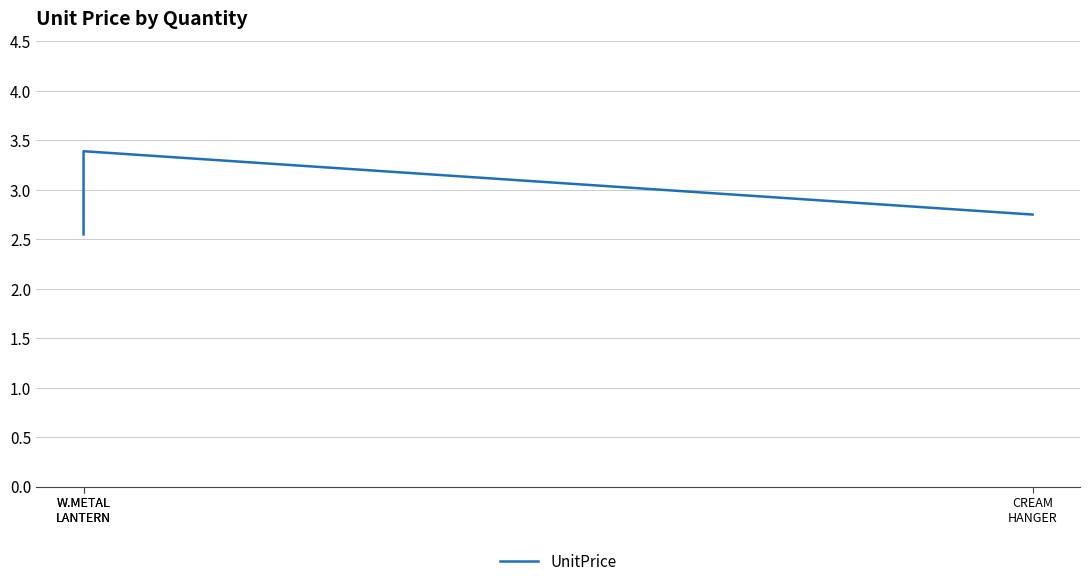

What is the label of the 2nd point from the left?

W.METAL
LANTERN